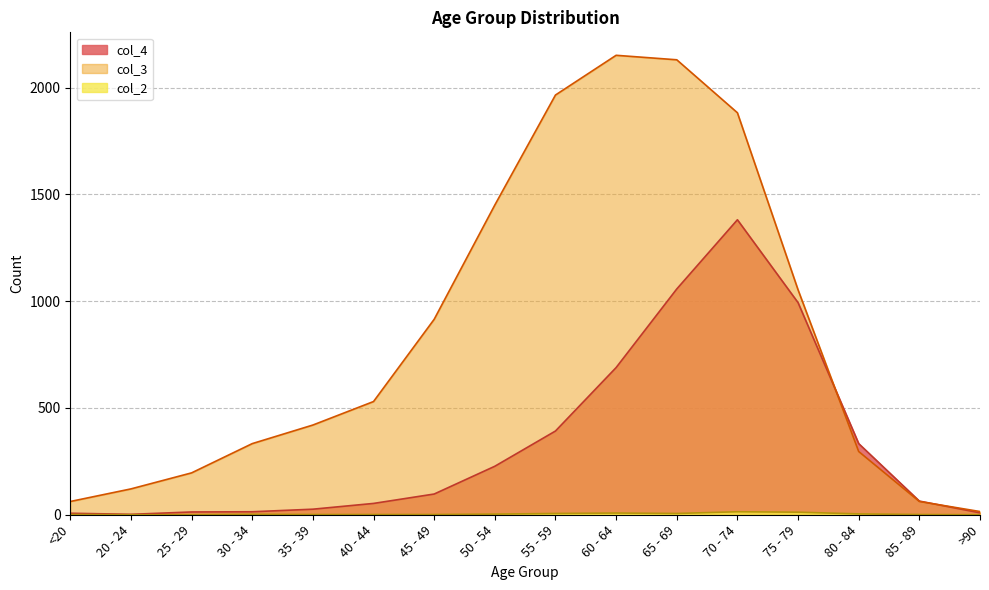

List the series in order of their overall mean, lowest first.

col_2, col_4, col_3